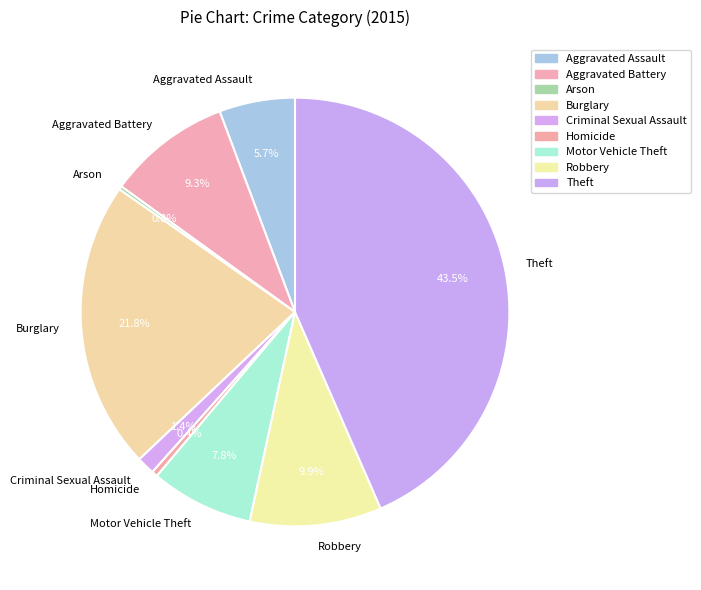

What percentage is NOT represented by Aggravated Battery?

90.7%